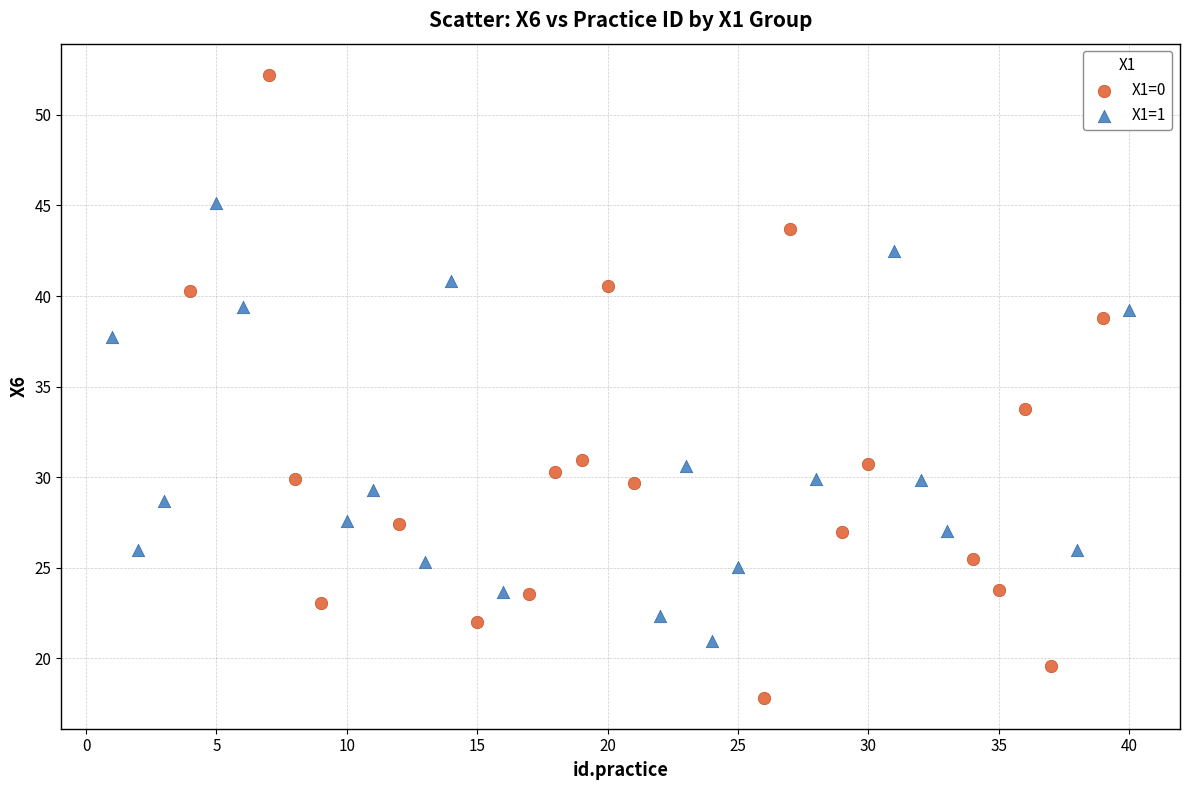

Which series contains the highest Y value?

X1=0